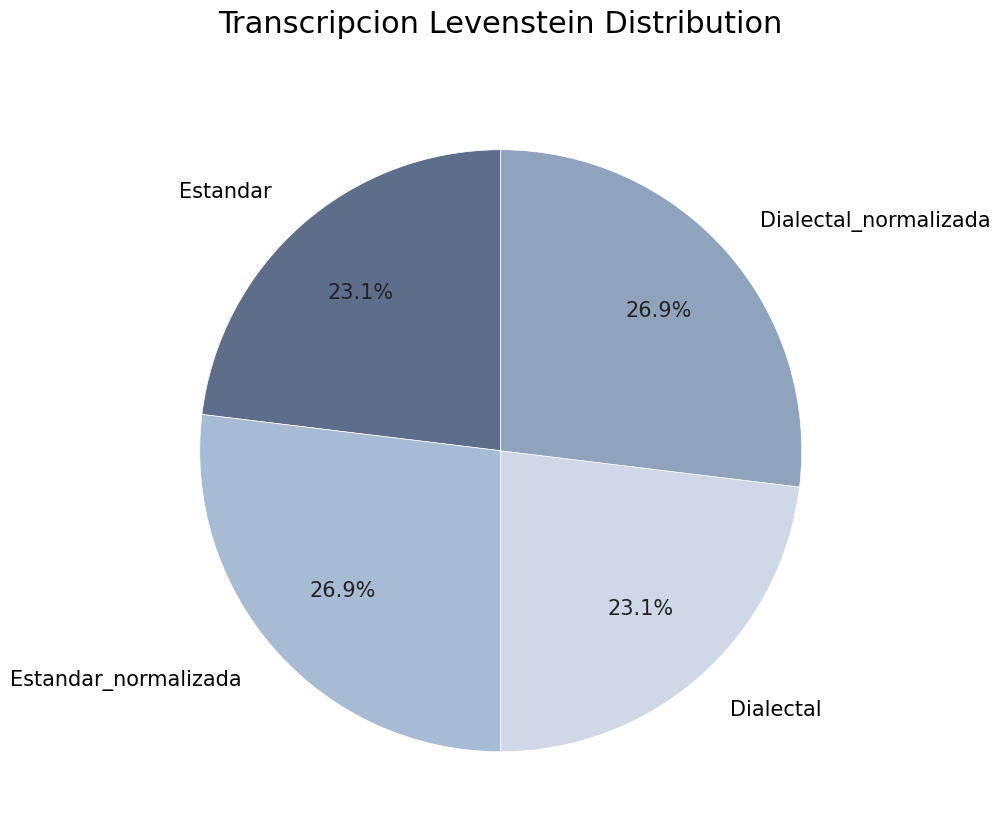

Which has a higher value, Estandar_normalizada or Estandar?

Estandar_normalizada